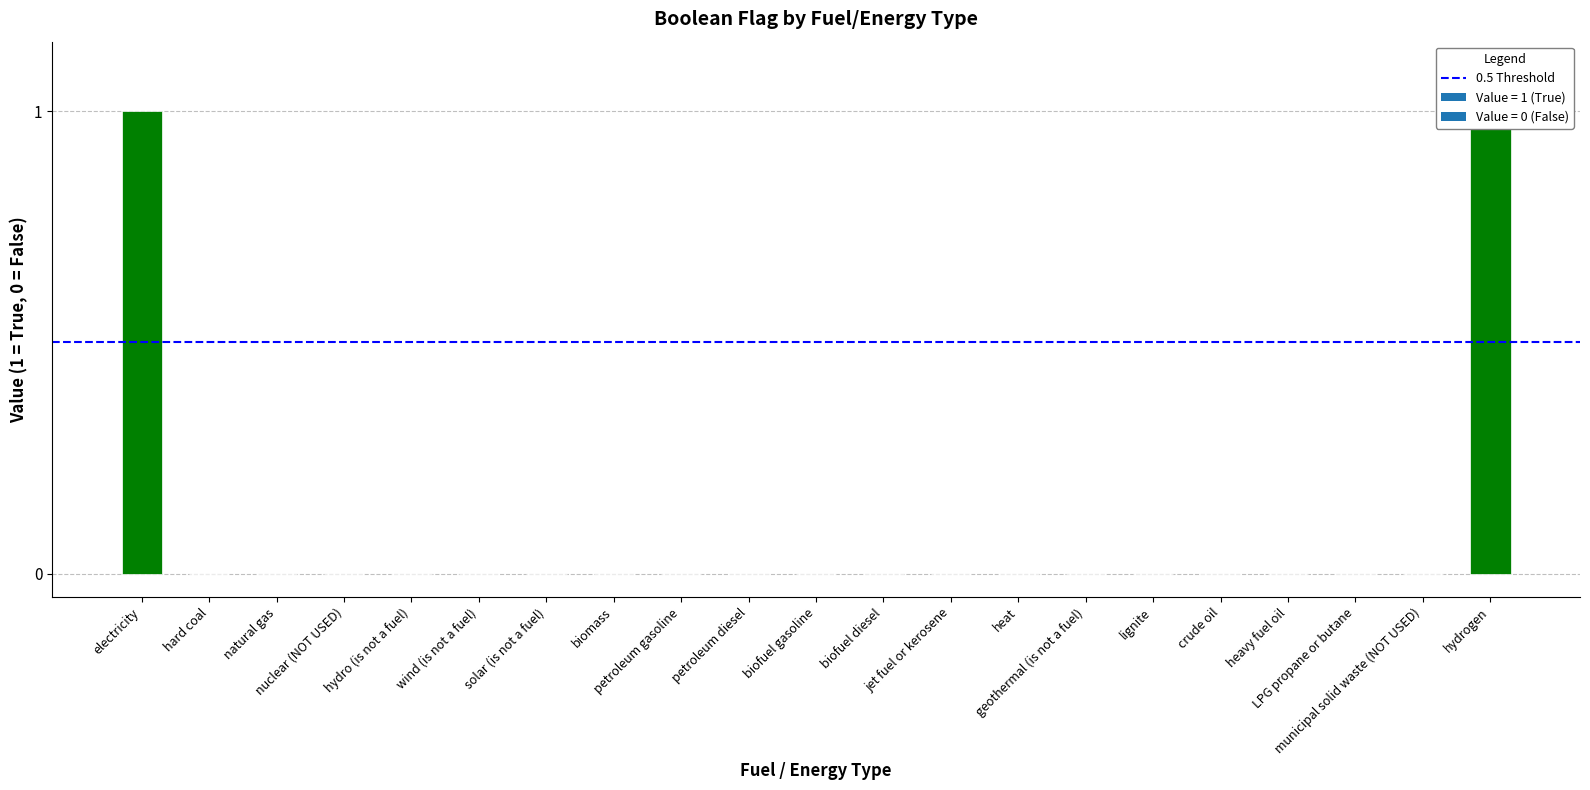

How many data points are above 0?

2